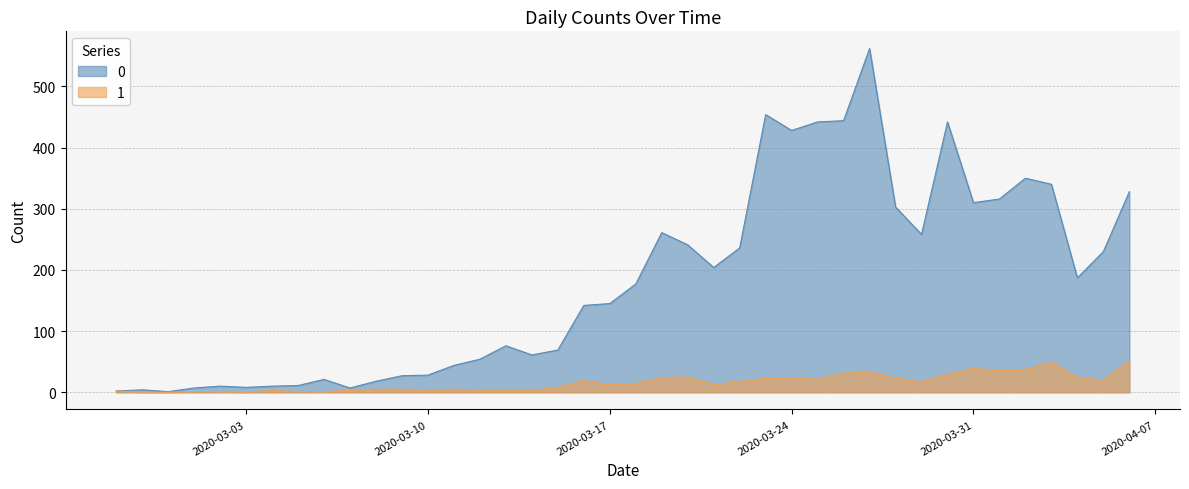

True or false: 0 and 1 cross at least once.

False